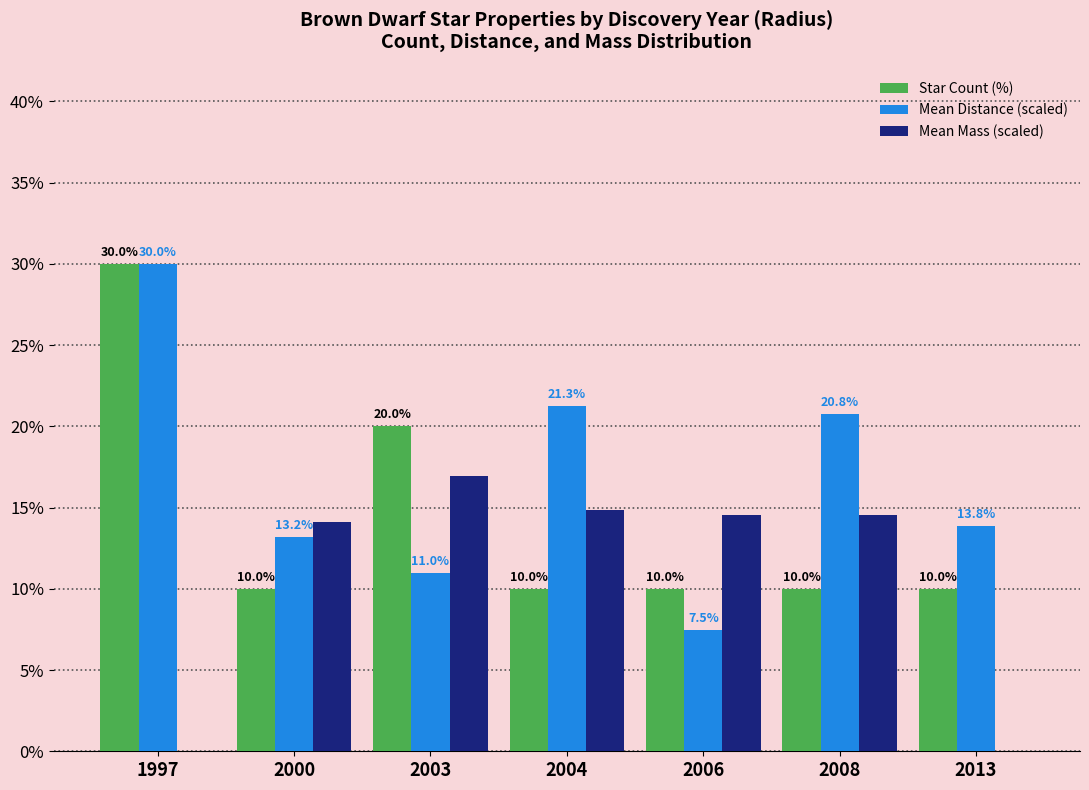

Is the value of Mean Mass (scaled) at 2004 greater than the value of Mean Distance (scaled) at 2000?

Yes